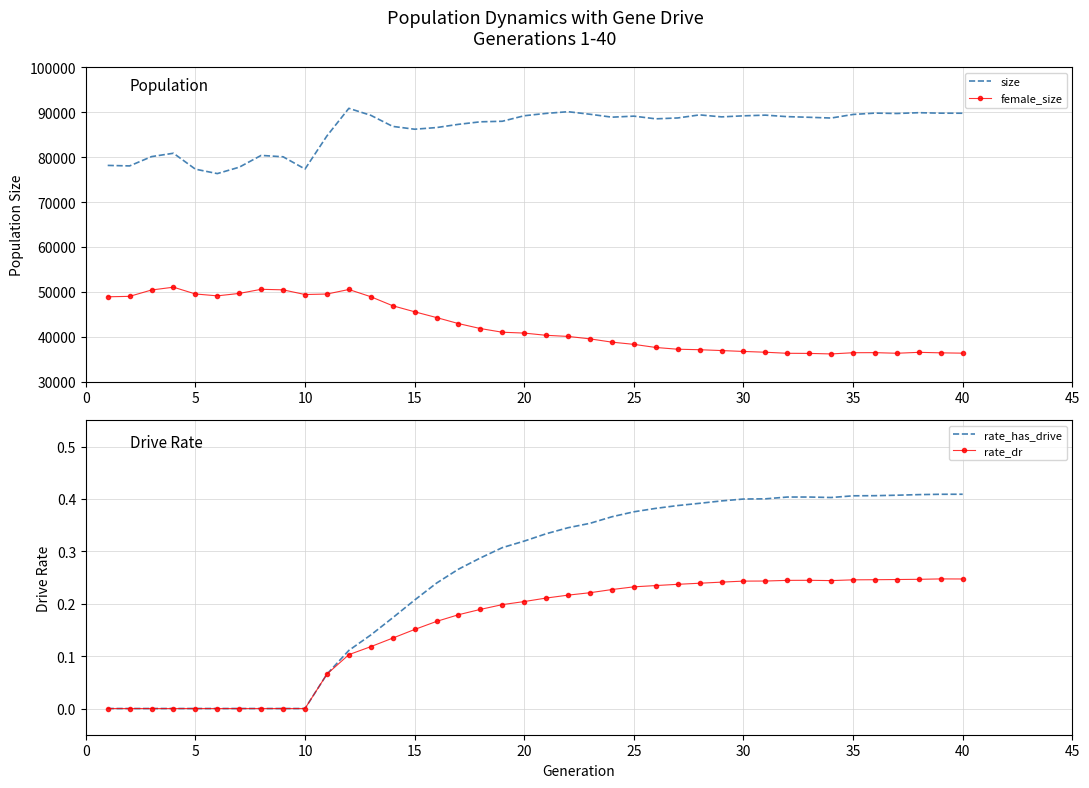

At how many categories does at least one series exceed 26157?

40